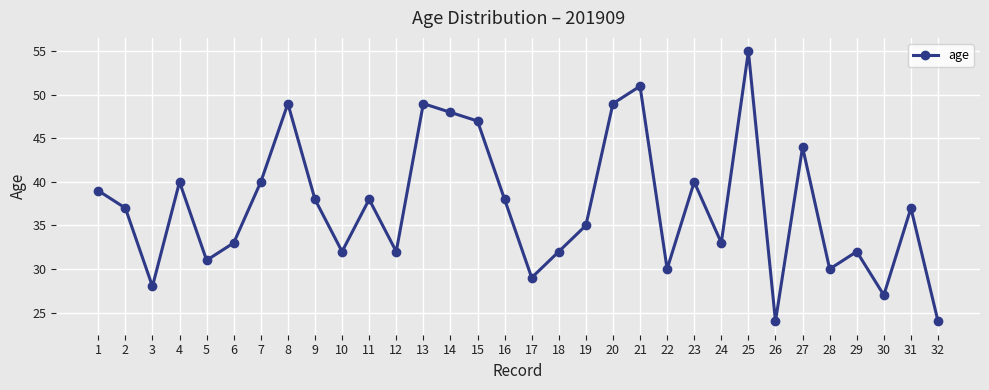

Approximately how many times larger is the value at 15 compared to 18?

1.5